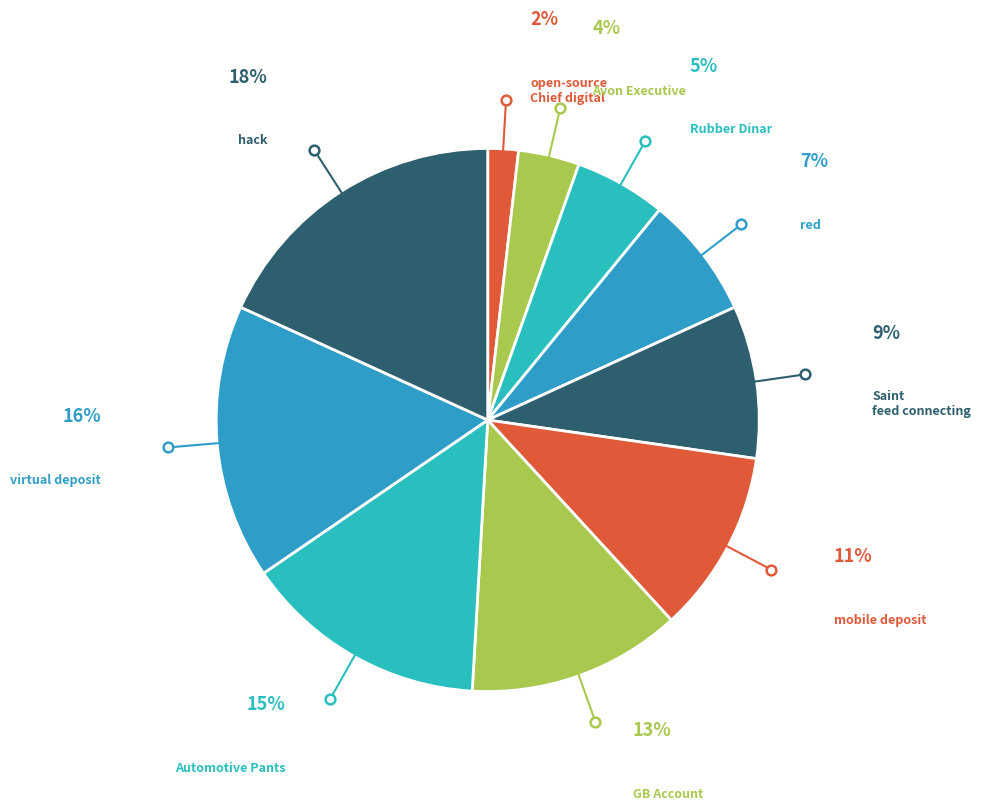

To the nearest percent, what is the average slice percentage?

10%